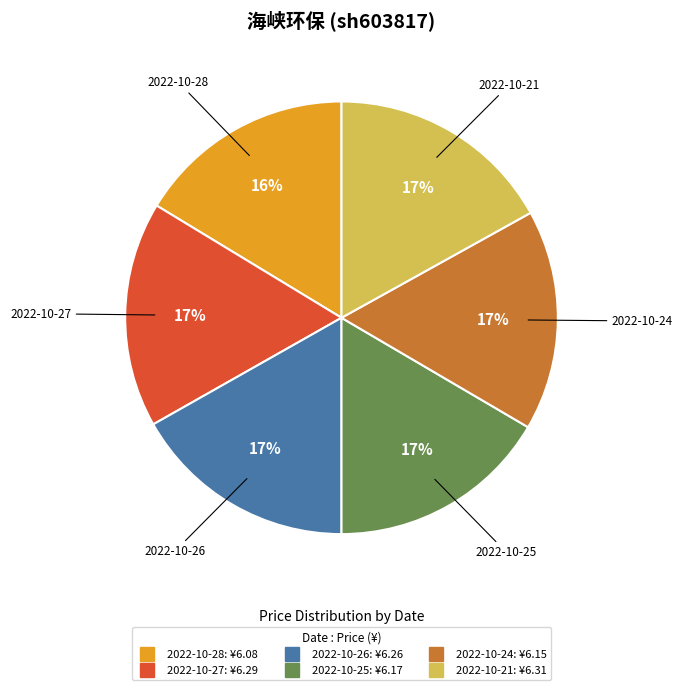

To the nearest percent, what portion does 2022-10-28 represent?

16%